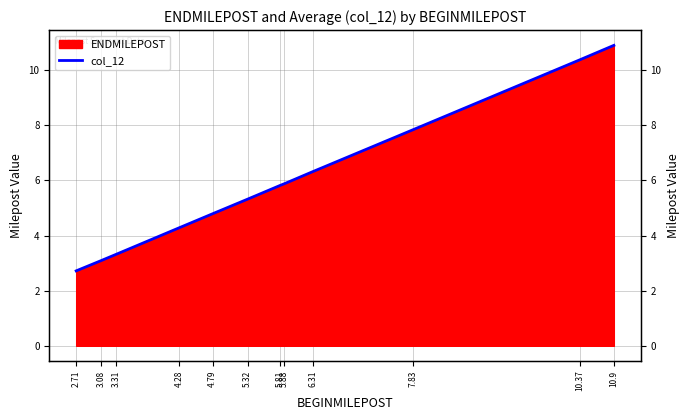

Rank the categories by value from lowest to highest.

2.71, 3.08, 3.31, 4.28, 4.79, 5.32, 5.81, 5.88, 6.31, 7.83, 10.37, 10.9